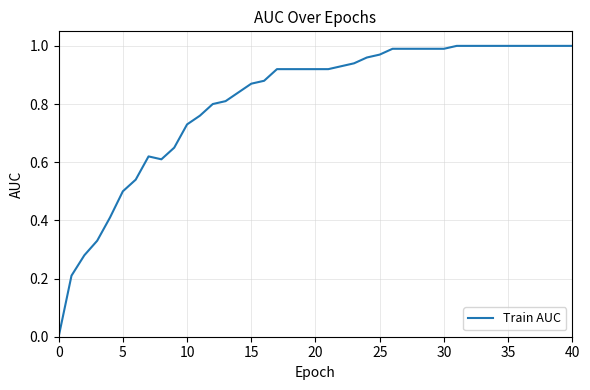

How many lines are shown in the chart?

1